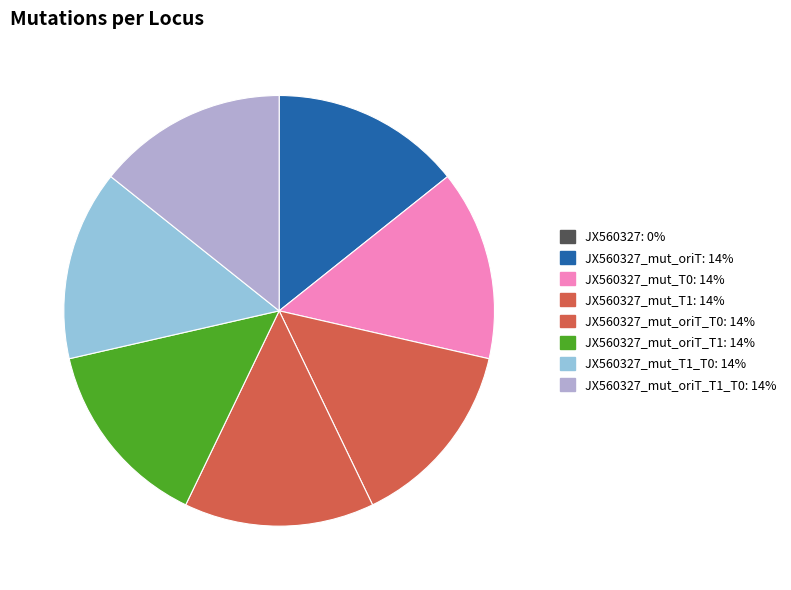

Rank the categories by value from lowest to highest.

JX560327, JX560327_mut_oriT, JX560327_mut_T0, JX560327_mut_T1, JX560327_mut_oriT_T0, JX560327_mut_oriT_T1, JX560327_mut_T1_T0, JX560327_mut_oriT_T1_T0